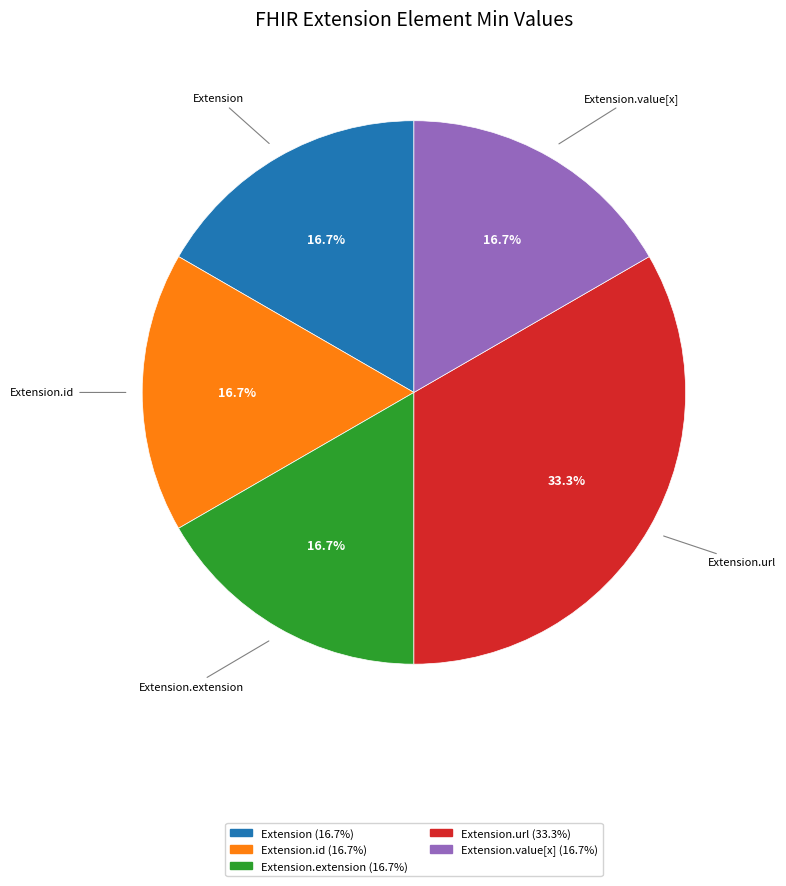

Is there a majority slice in this chart?

No